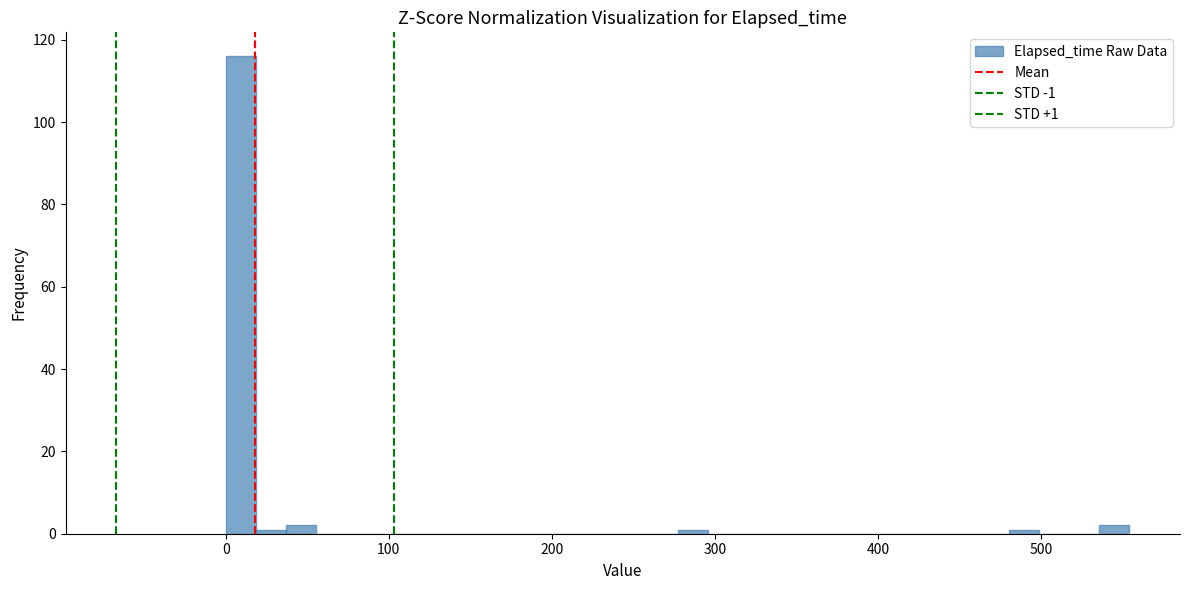

Read against the x-axis, roughly where is the centre of the tallest bar?

10